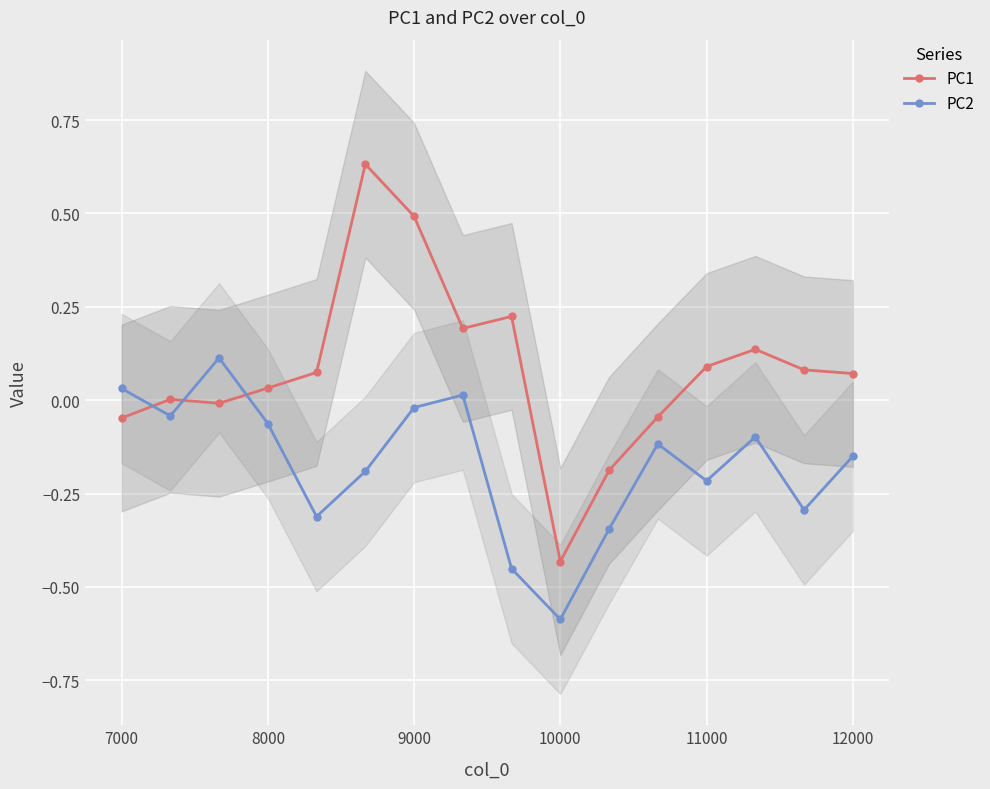

How many intersections are there between PC2 and PC1?

3